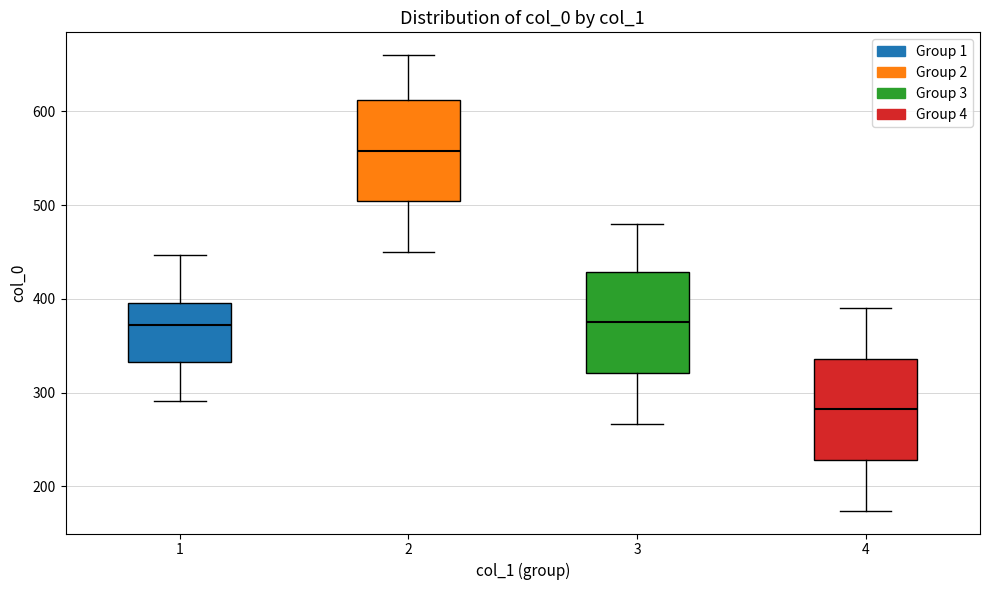

Which box's median line is the lowest?

4